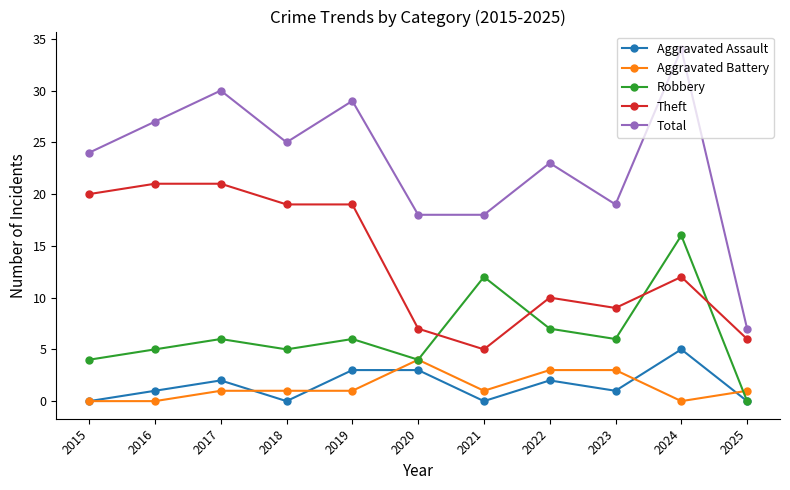

Reading left to right, extract all data points from this chart.

Aggravated Assault: 0	1	2	0	3	3	0	2	1	5	0
Aggravated Battery: 0	0	1	1	1	4	1	3	3	0	1
Robbery: 4	5	6	5	6	4	12	7	6	16	0
Theft: 20	21	21	19	19	7	5	10	9	12	6
Total: 24	27	30	25	29	18	18	23	19	34	7